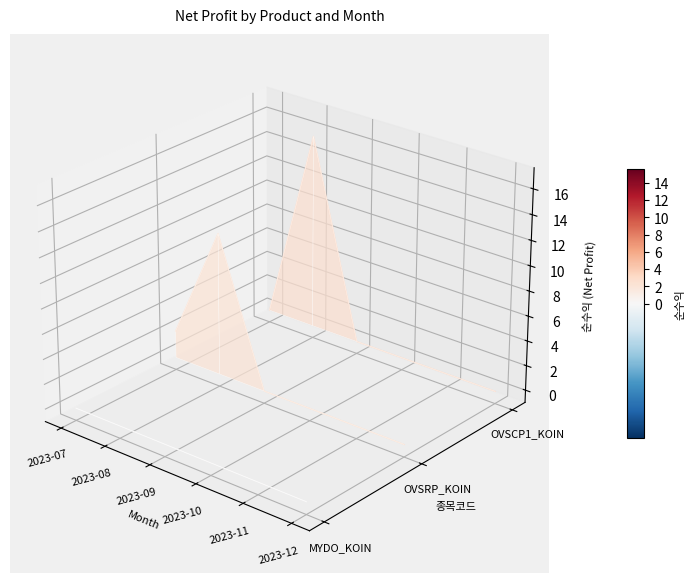

Is the value of OVSRP_KOIN at 2023-09 greater than the value of MYDO_KOIN at 2023-07?

Yes